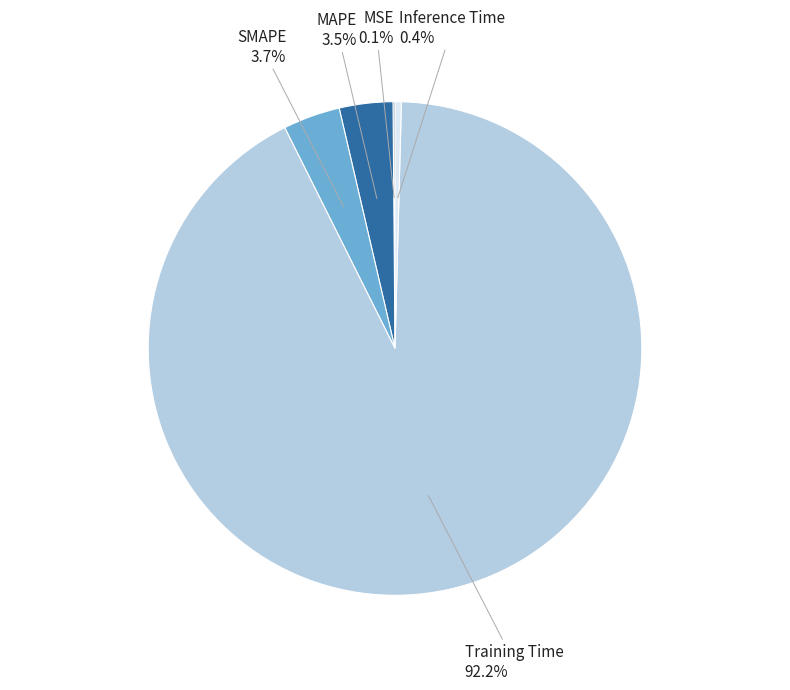

Is there any slice that represents more than half of the pie?

Yes